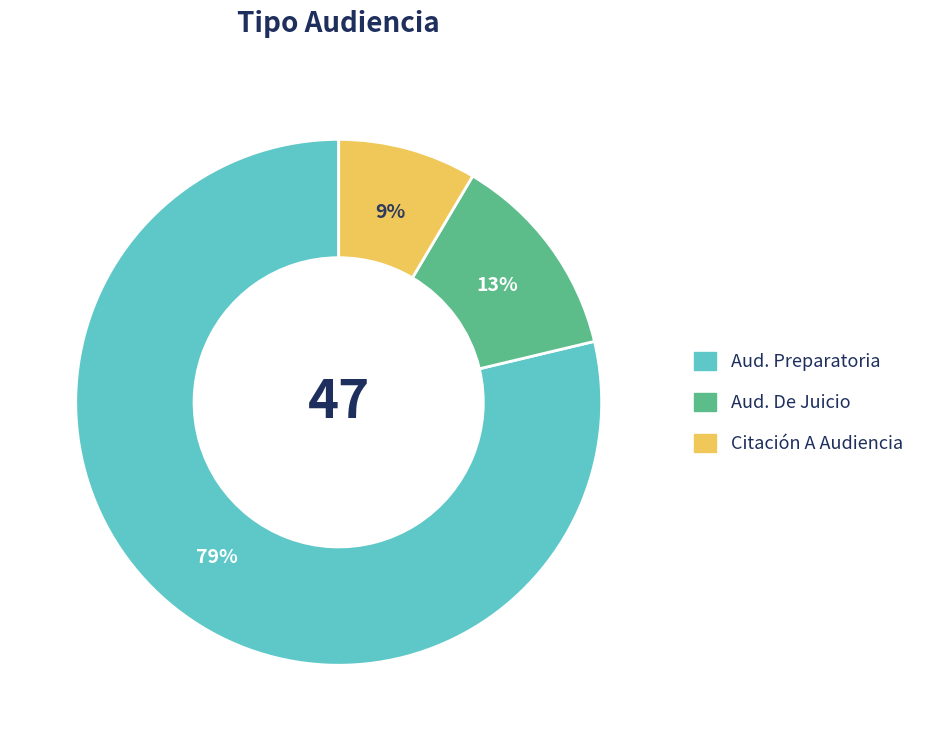

Does any single category account for the majority?

Yes